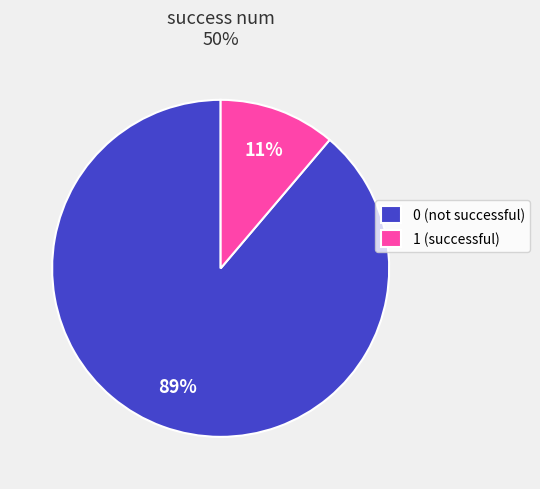

Between 0 (not successful) and 1 (successful), which is larger?

0 (not successful)